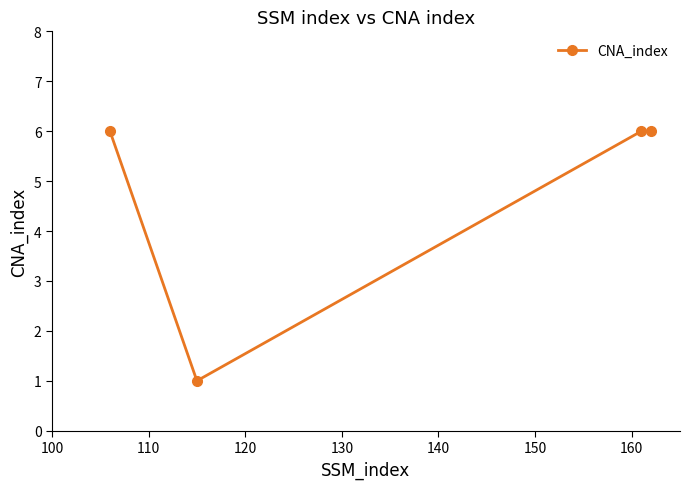

Reading left to right, transcribe all the data shown in this chart.

6	1	6	6